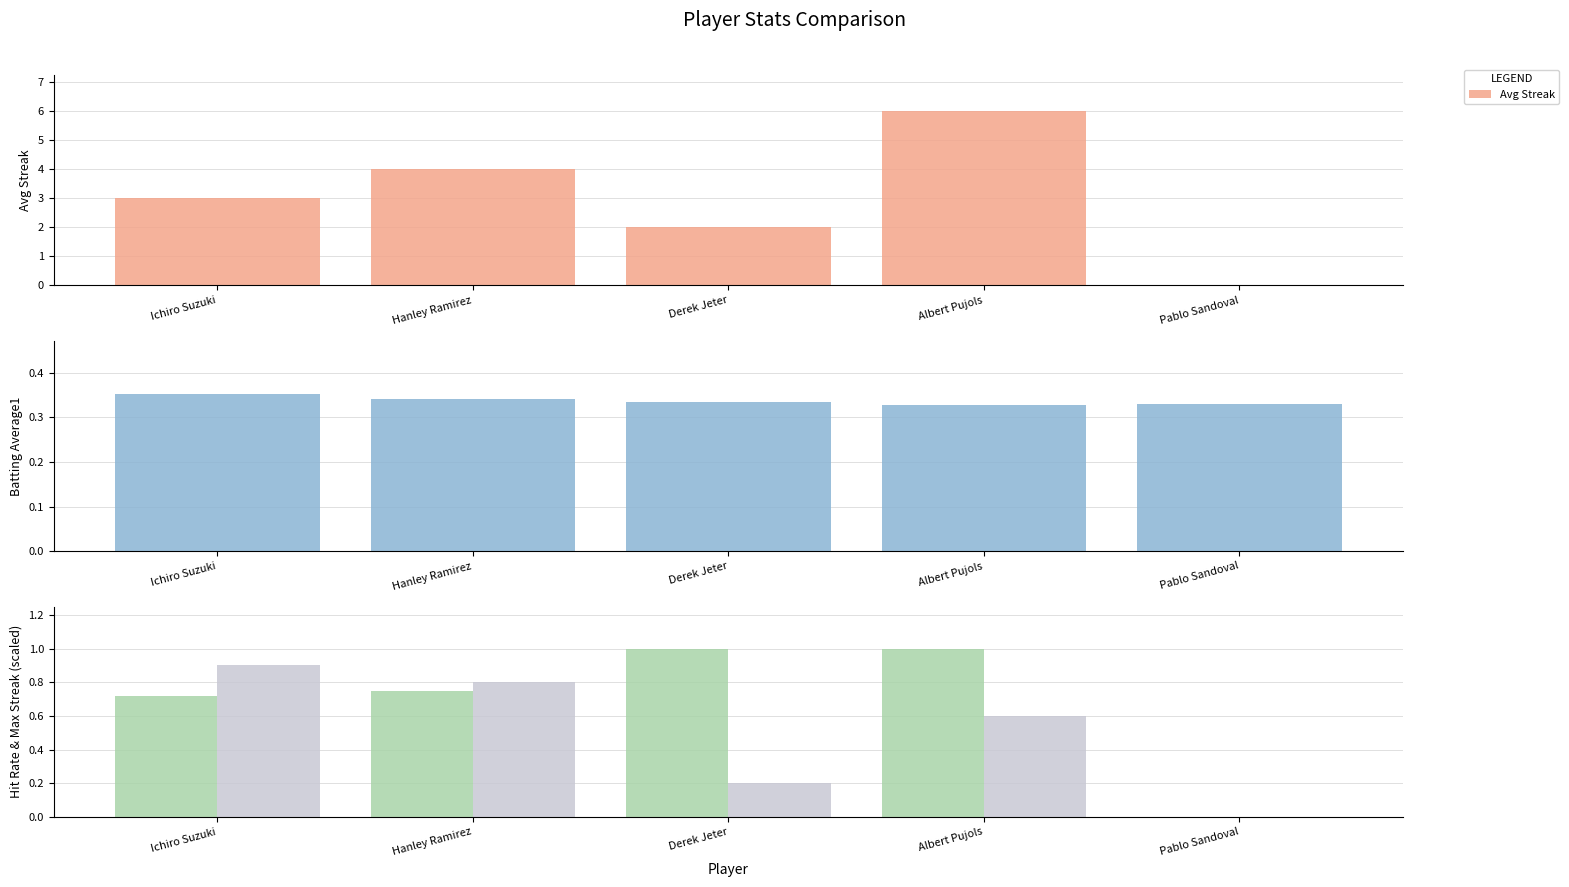

What is the spread (max minus min) of values at Derek Jeter?

1.8